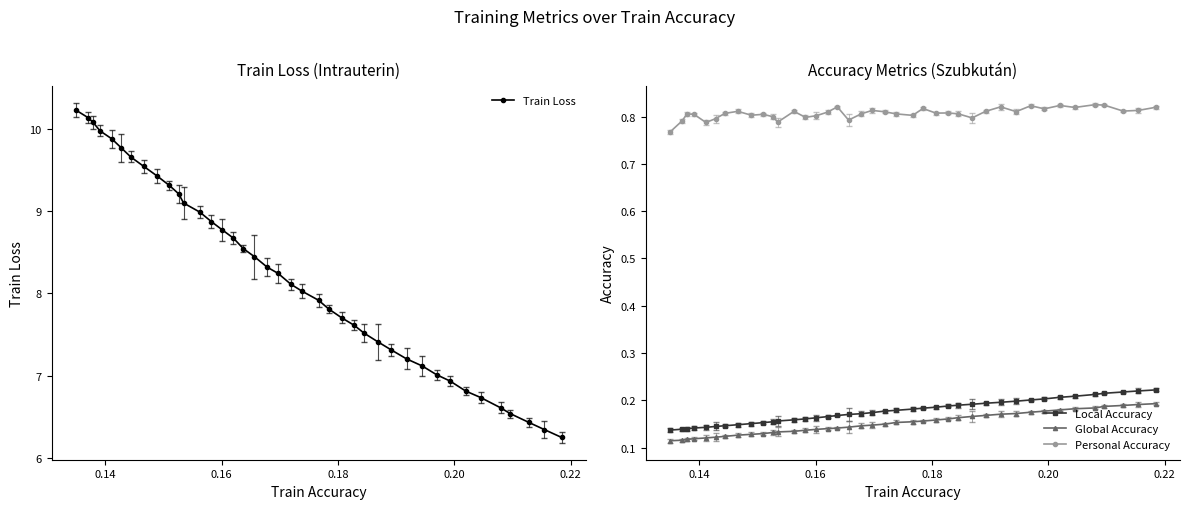

What is the value of the Train Loss point at the 17th from the left?

8.5